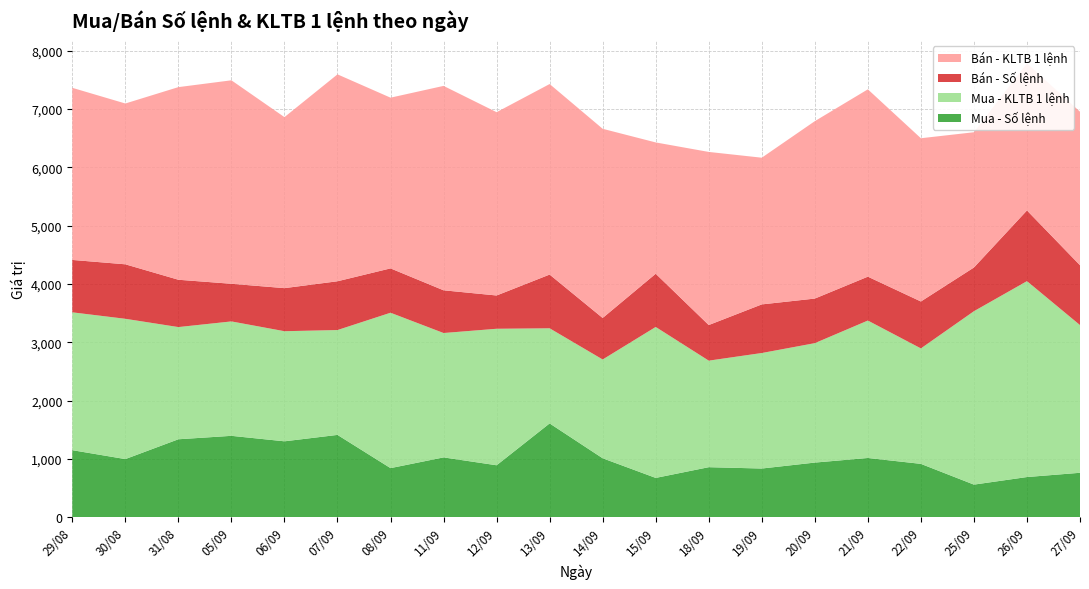

Reading right to left, what are all the values shown in this chart?

Mua - Số lệnh: 760	687	557	913	1014	935	833	856	672	1009	1607	889	1024	840	1410	1300	1394	1335	995	1148
Mua - KLTB 1 lệnh: 2534	3361	2975	1981	2358	2049	1982	1828	2590	1695	1632	2342	2134	2666	1799	1889	1963	1925	2407	2365
Bán - Số lệnh: 1027	1213	750	805	753	765	834	611	913	712	922	571	733	761	837	739	646	812	935	899
Bán - KLTB 1 lệnh: 2634	2525	2321	2801	3214	3044	2517	2970	2253	3246	3269	3145	3507	2929	3550	2934	3491	3305	2759	2953